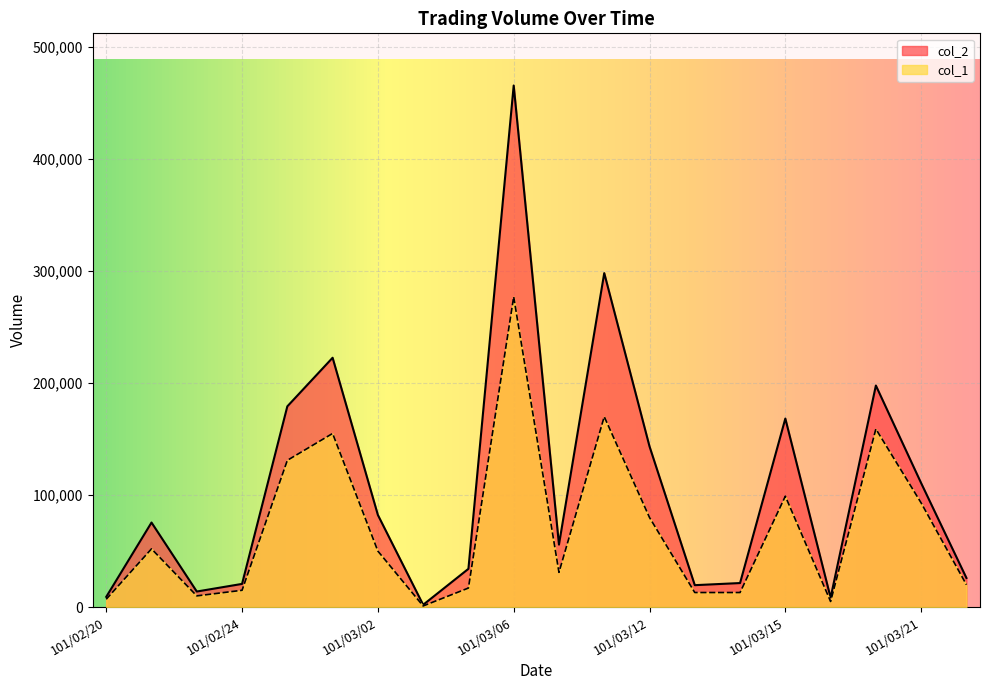

At which category does col_2 reach its first local valley?

101/02/23